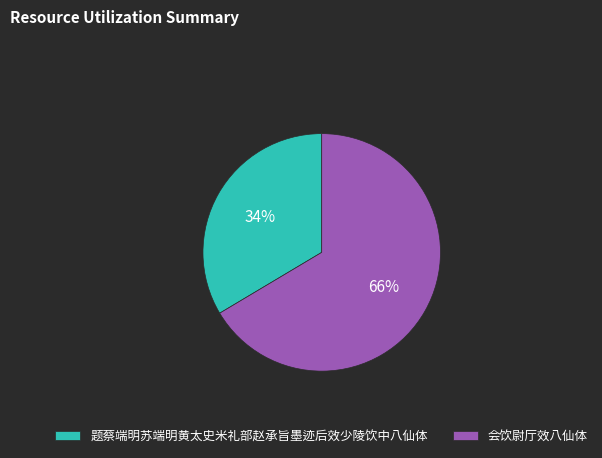

Which slice is the largest?

会饮尉厅效八仙体